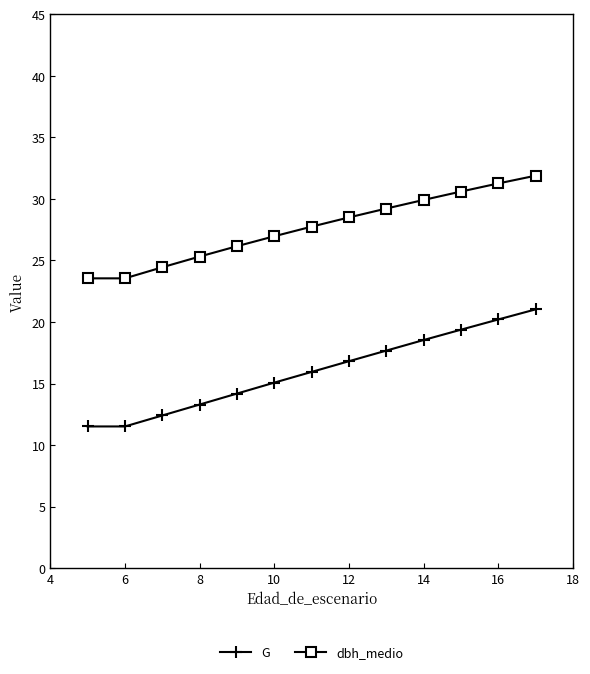

List the series in order of their peak value, lowest first.

G, dbh_medio